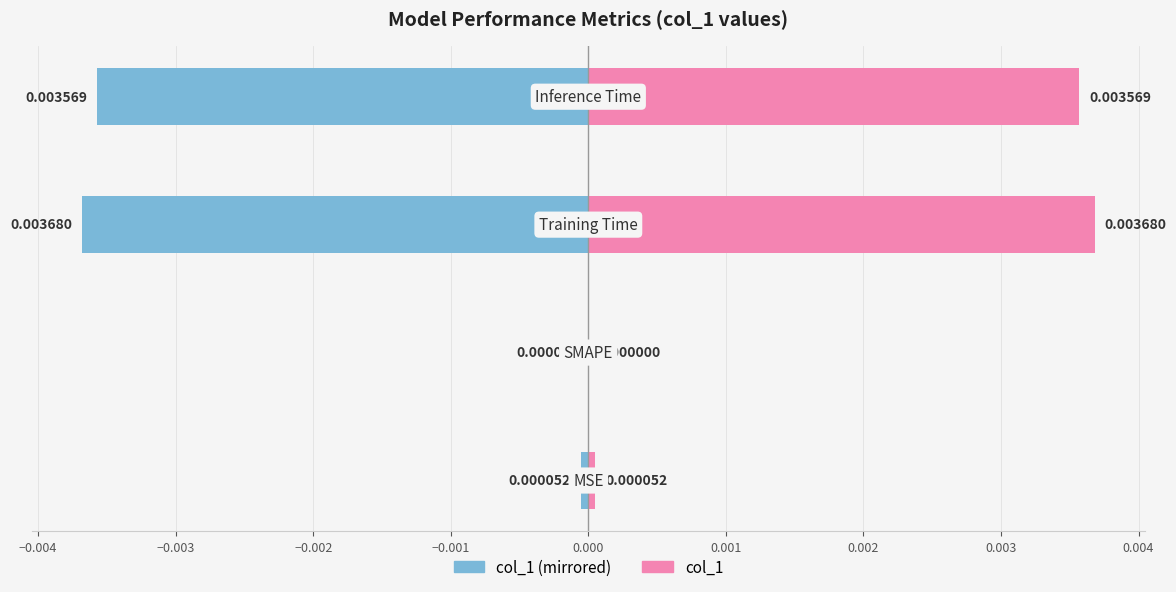

True or false: col_1 (right) has a value of 0.0 at −0.004.

True